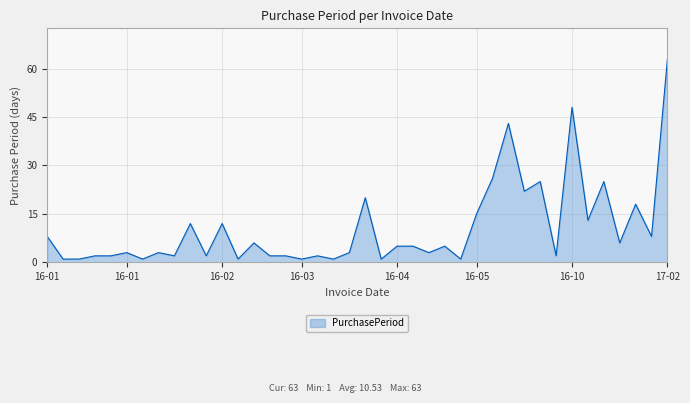

What is the maximum value shown in the chart?

63